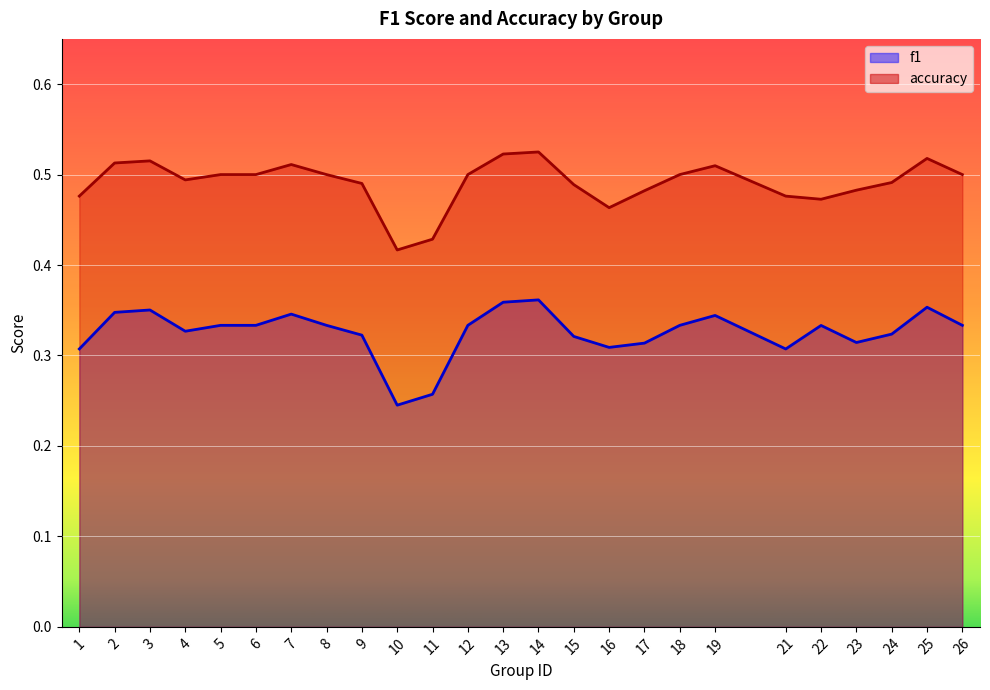

Reading left to right, list all the values displayed in this chart.

f1: 1=0.3	2=0.3	3=0.4	4=0.3	5=0.3	6=0.3	7=0.3	8=0.3	9=0.3	10=0.2	11=0.3	12=0.3	13=0.4	14=0.4	15=0.3	16=0.3	17=0.3	18=0.3	19=0.3	21=0.3	22=0.3	23=0.3	24=0.3	25=0.4	26=0.3
accuracy: 1=0.5	2=0.5	3=0.5	4=0.5	5=0.5	6=0.5	7=0.5	8=0.5	9=0.5	10=0.4	11=0.4	12=0.5	13=0.5	14=0.5	15=0.5	16=0.5	17=0.5	18=0.5	19=0.5	21=0.5	22=0.5	23=0.5	24=0.5	25=0.5	26=0.5